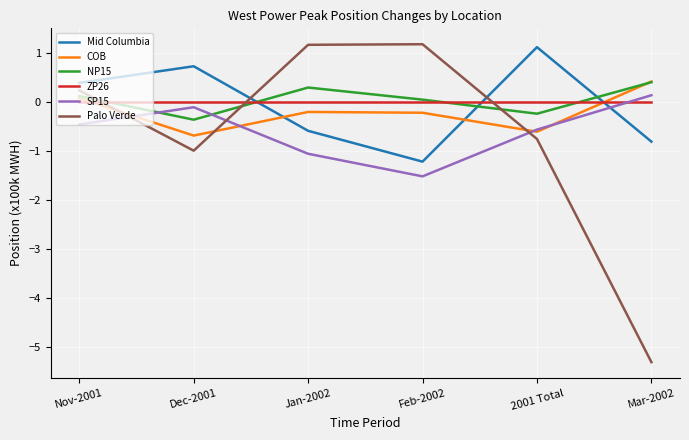

List the labels in order of Mid Columbia value, smallest first.

Feb-2002, Mar-2002, Jan-2002, Nov-2001, Dec-2001, 2001 Total